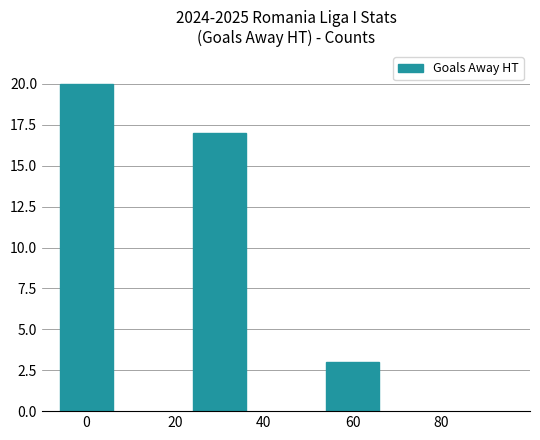

What is the value of the 3rd bar from the left?

3